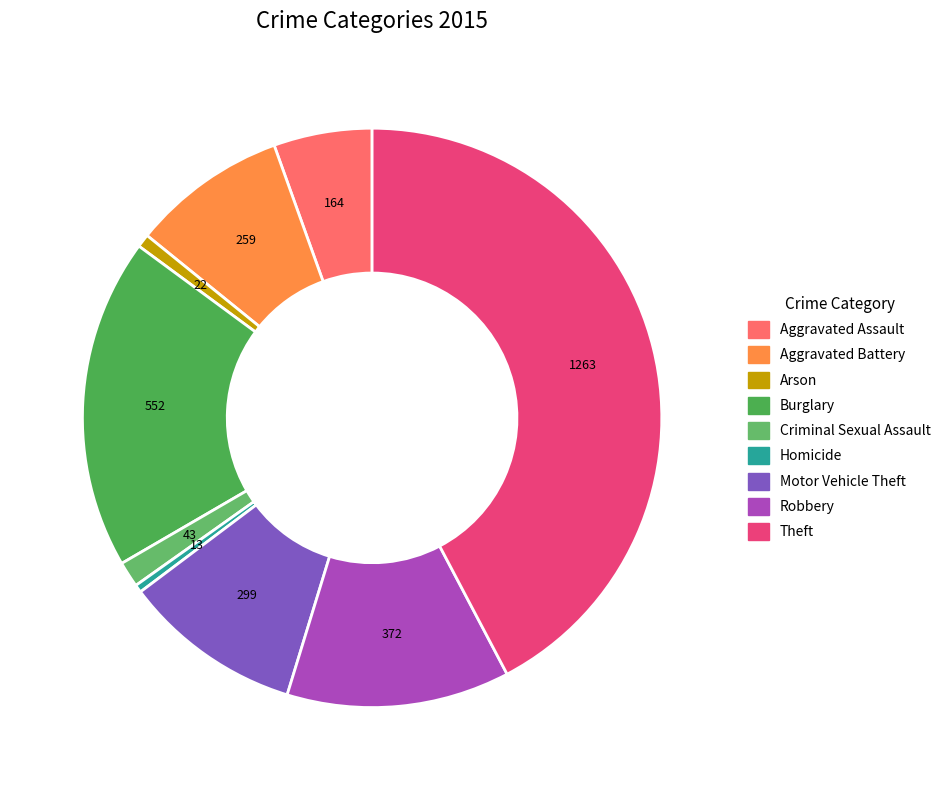

Which category has the biggest portion of the pie?

Theft